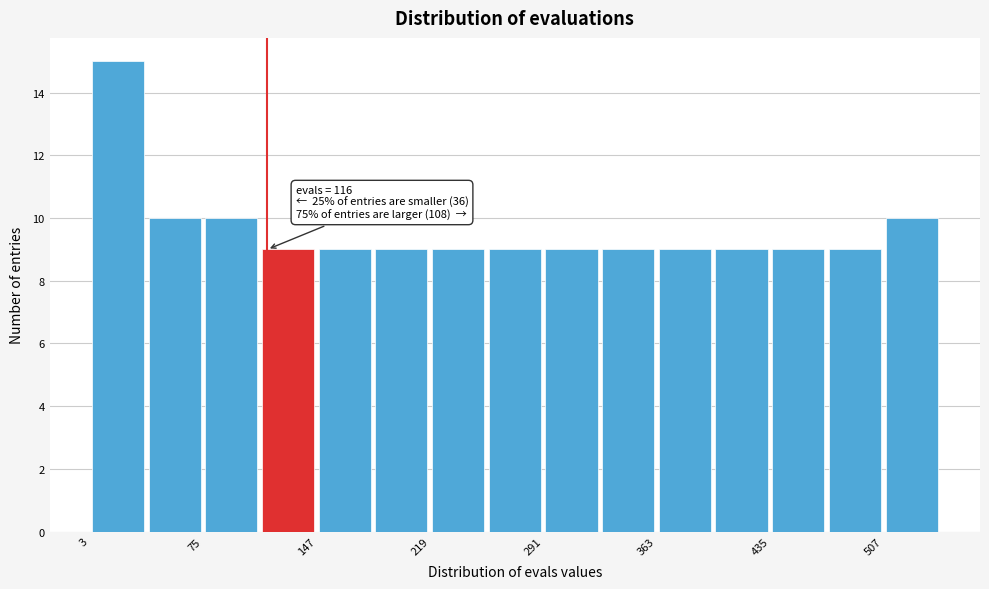

Around what value on the x-axis is the tallest bar? Give the approximate position of its centre, as read against the axis.

20